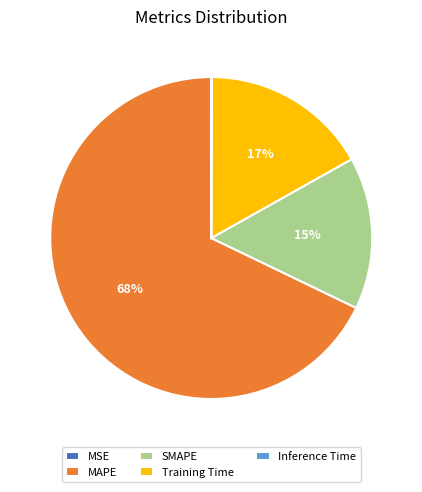

To the nearest percent, what is the average slice percentage?

20%